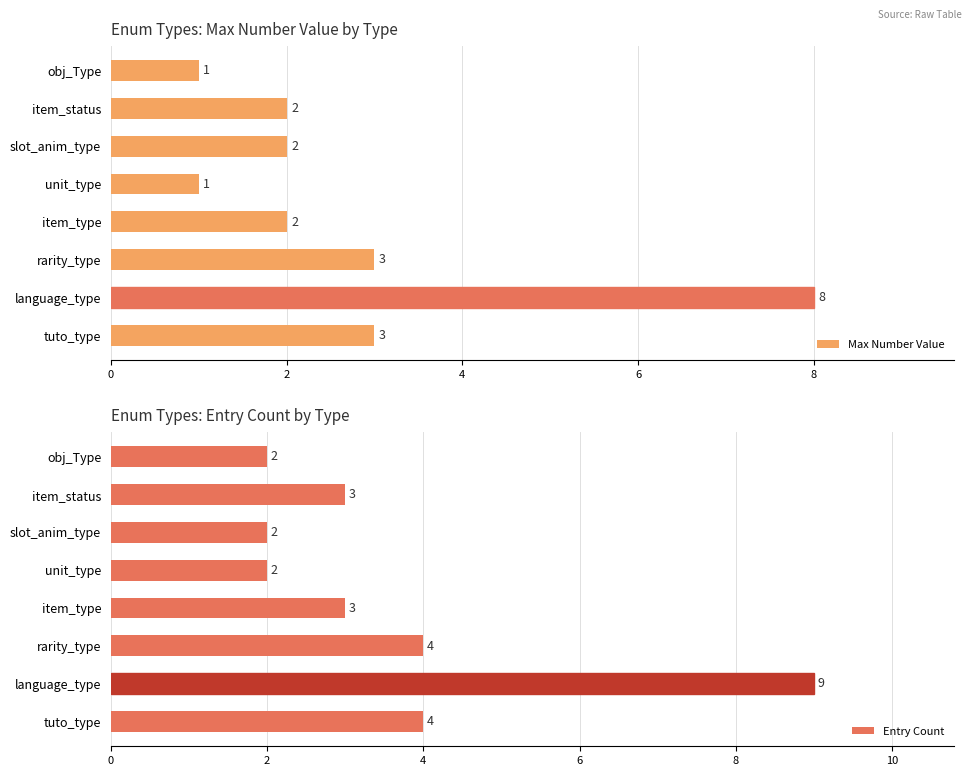

What is the lowest value of the Max Number Value series?

1